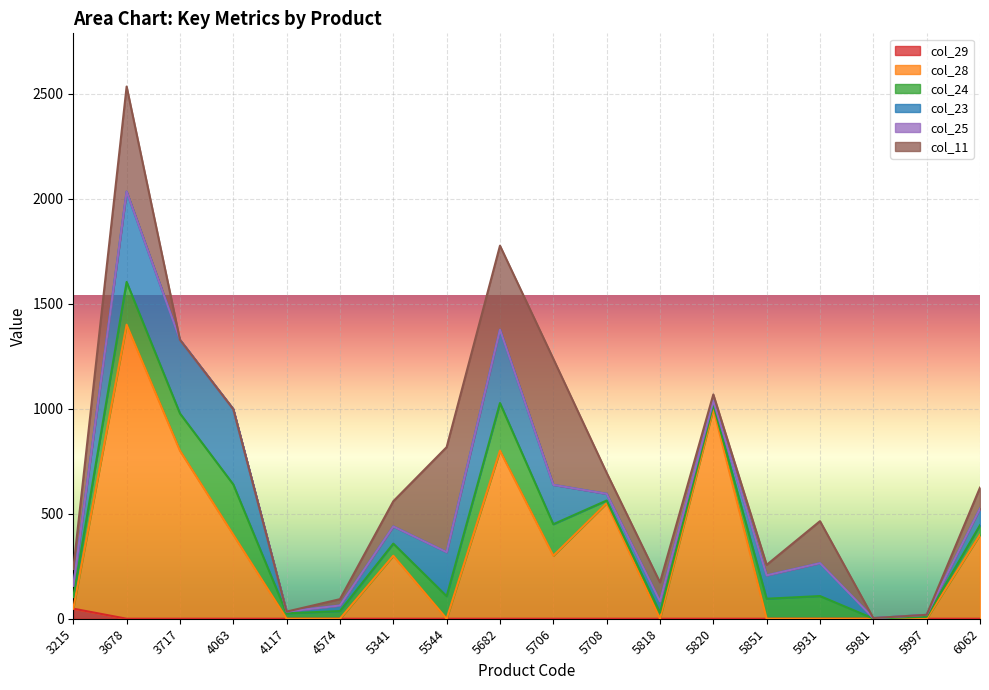

At which category is the sum across all series the highest?

3678